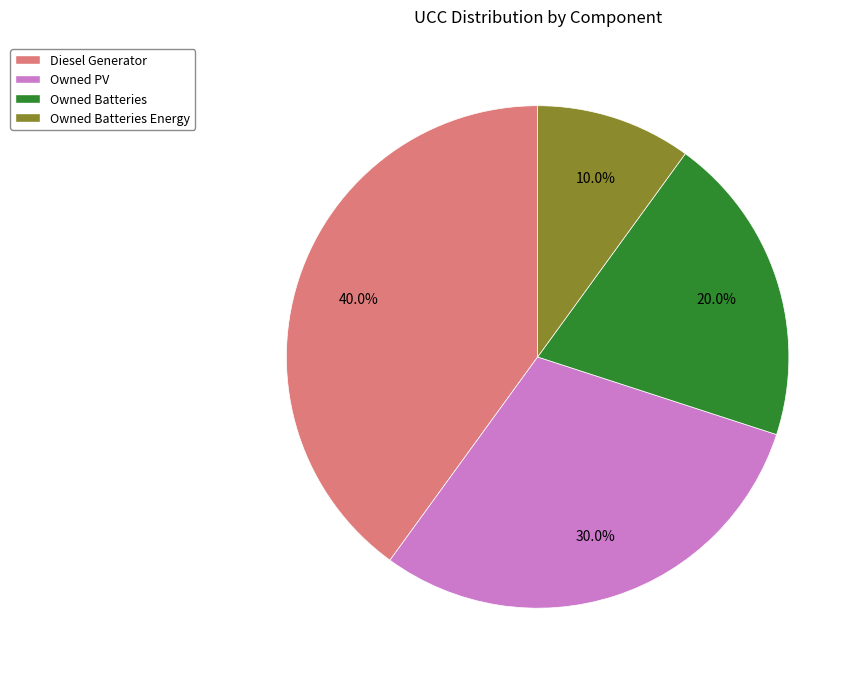

Rank the categories by value from lowest to highest.

Owned Batteries Energy, Owned Batteries, Owned PV, Diesel Generator